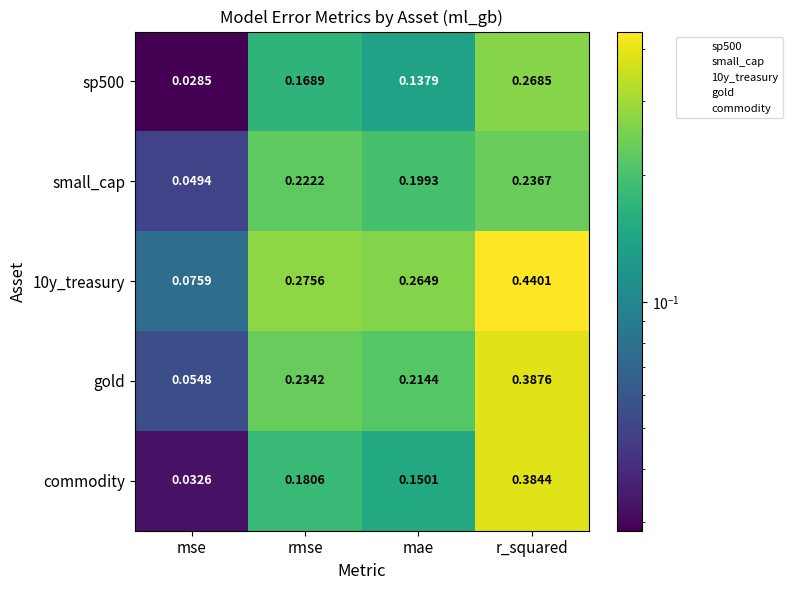

What is the total value across all series at mae?

1.0